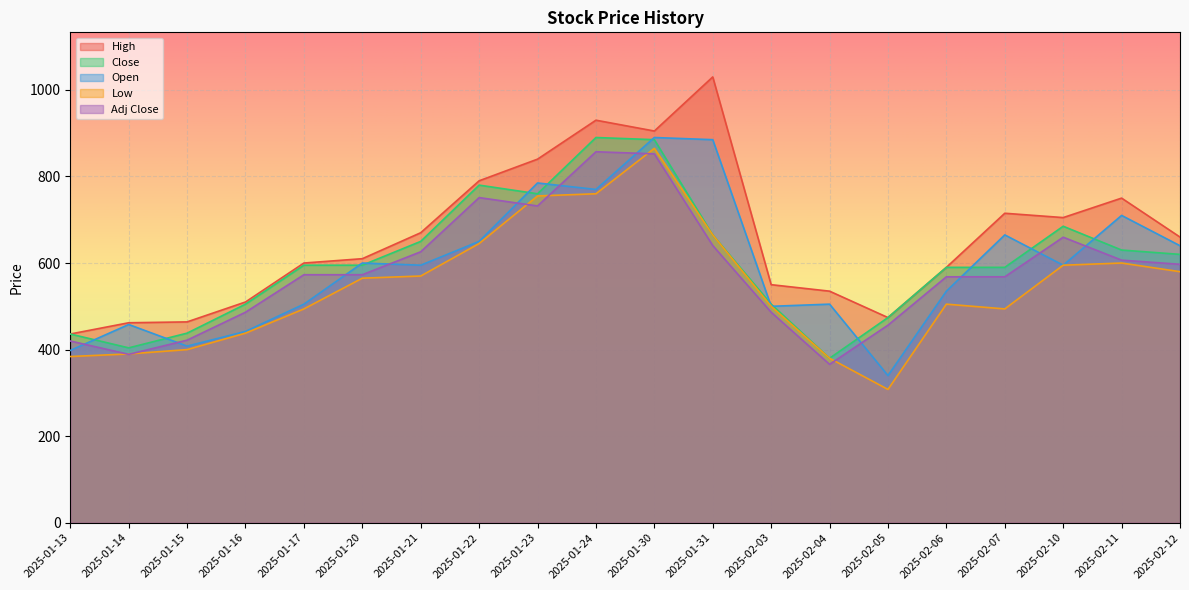

The High series shows 600.0 at 2025-01-17. True or false?

True